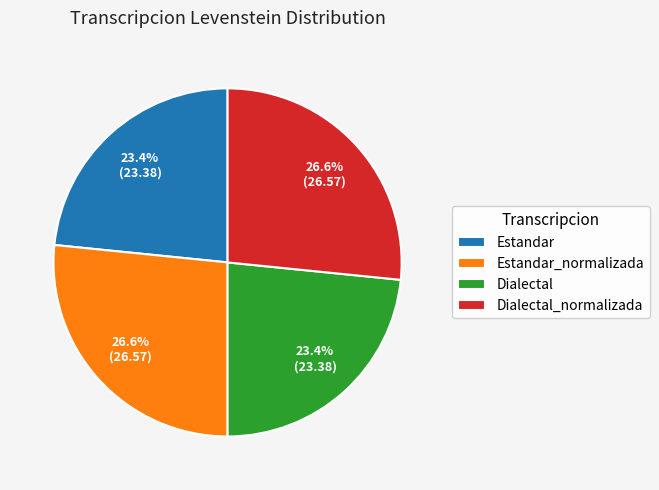

To the nearest percent, what is the difference between the Estandar and Dialectal_normalizada slice percentages?

3%